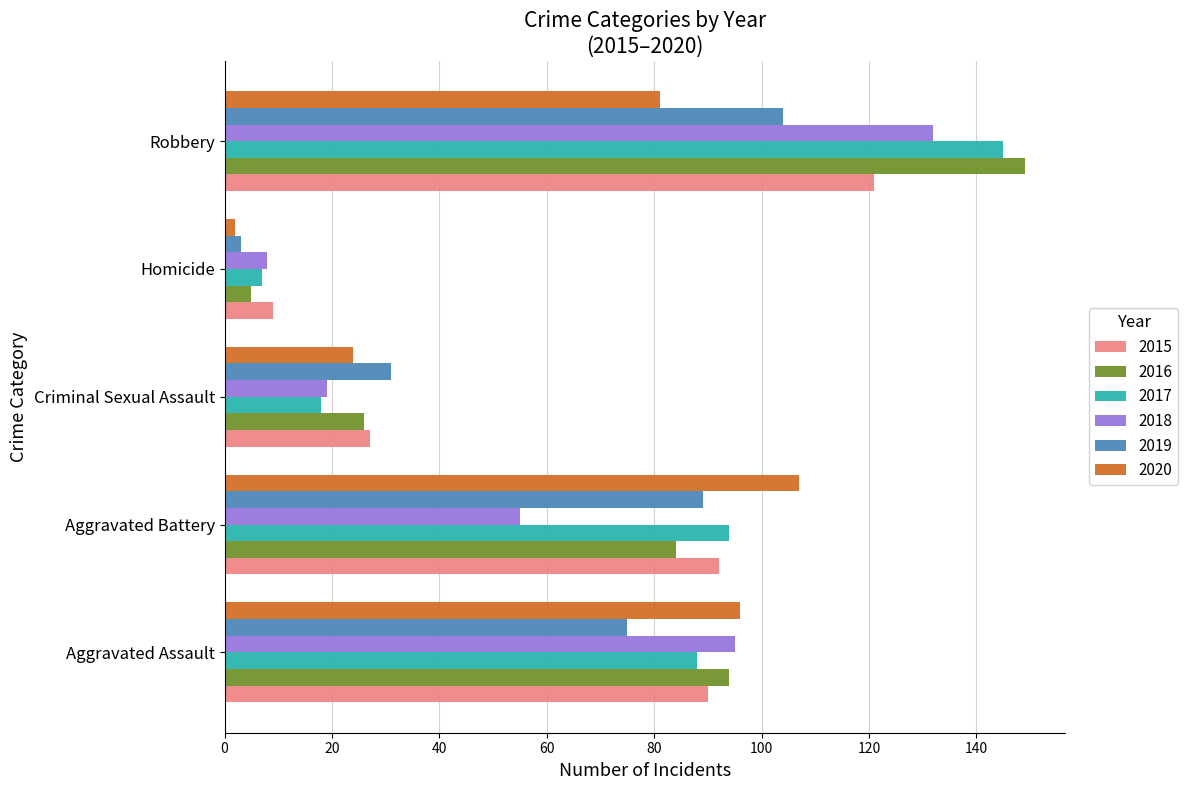

What is the average value of the 2020 series?

62